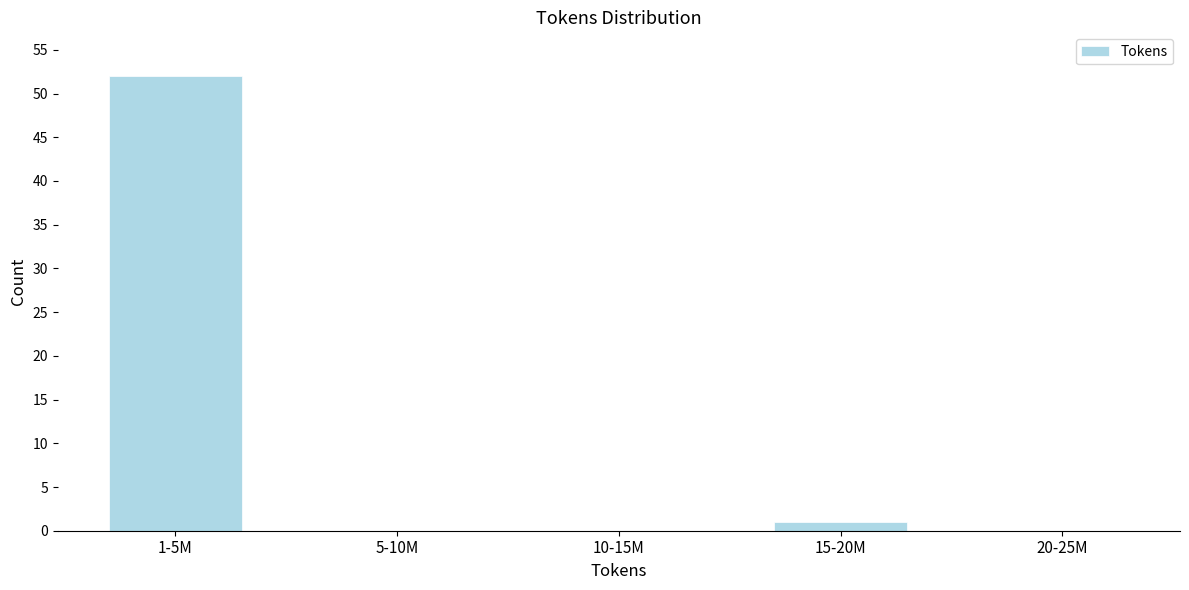

Reading right to left, what are all the values shown in this chart?

20-25M=0	15-20M=1	10-15M=0	5-10M=0	1-5M=52